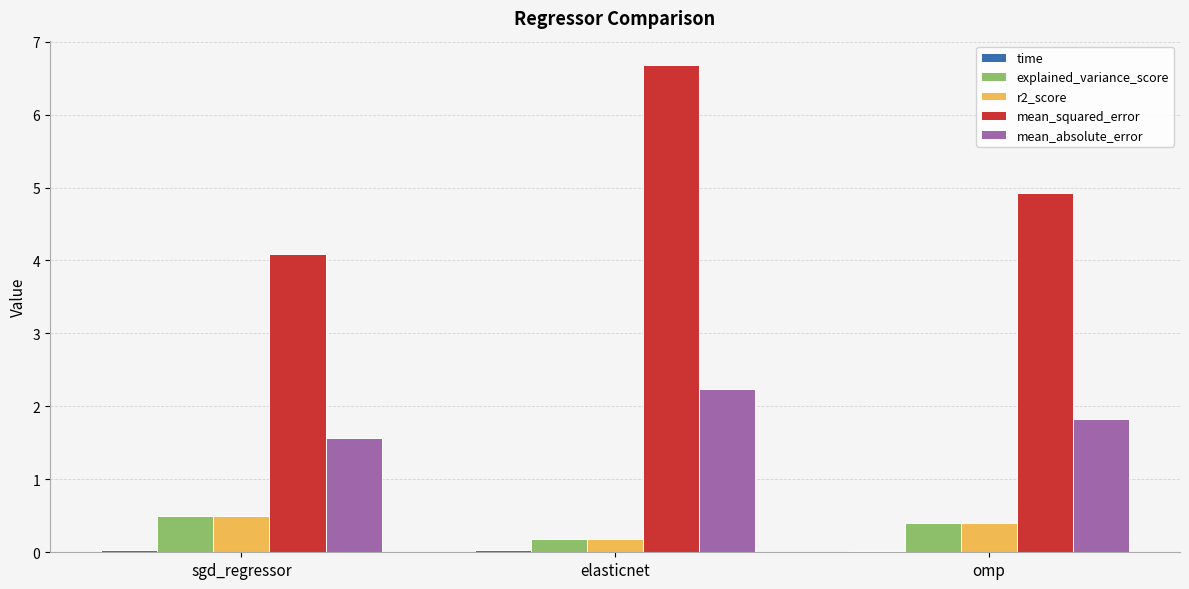

The value of explained_variance_score at omp is 0.4. True or false?

True